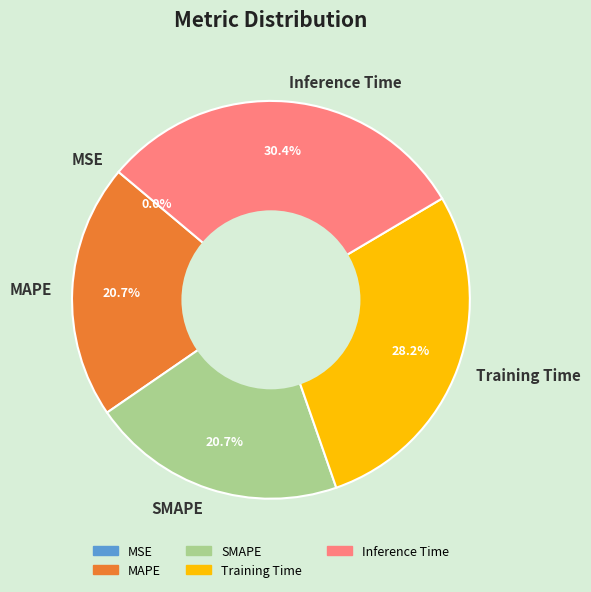

Does any single category account for the majority?

No